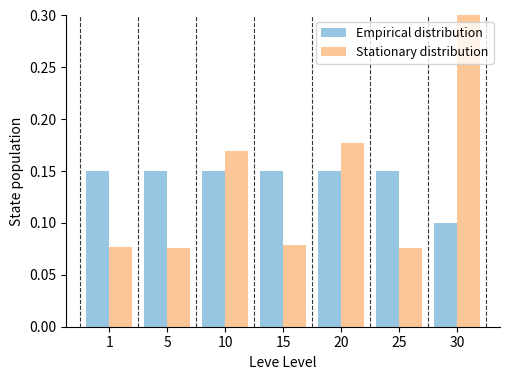

Count the Stationary distribution values in the range 0 to 1.

7